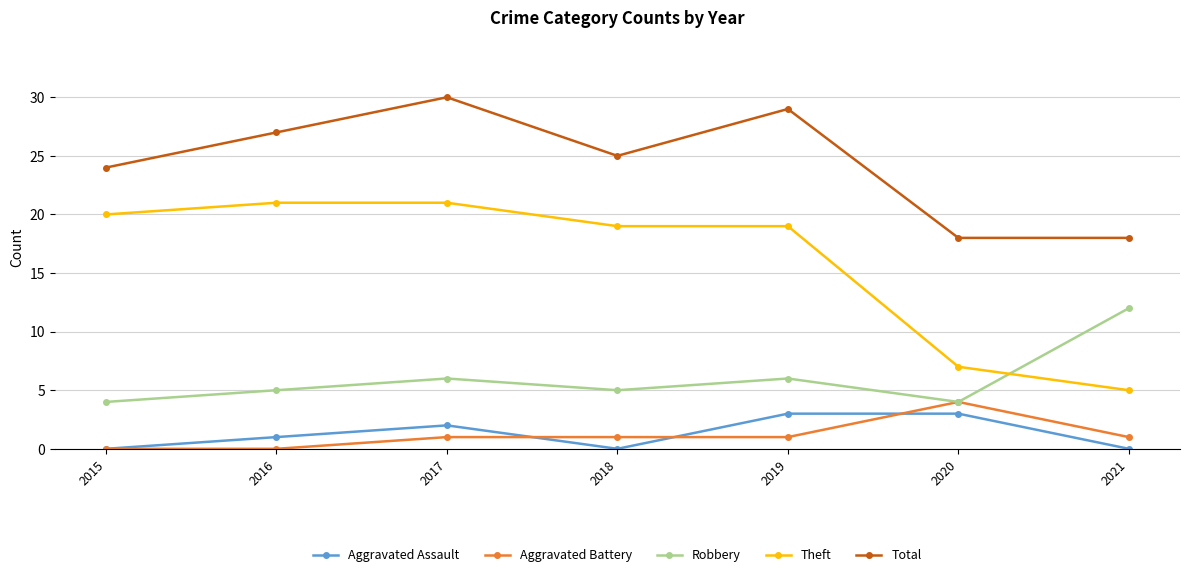

Count the number of categories in the chart.

7